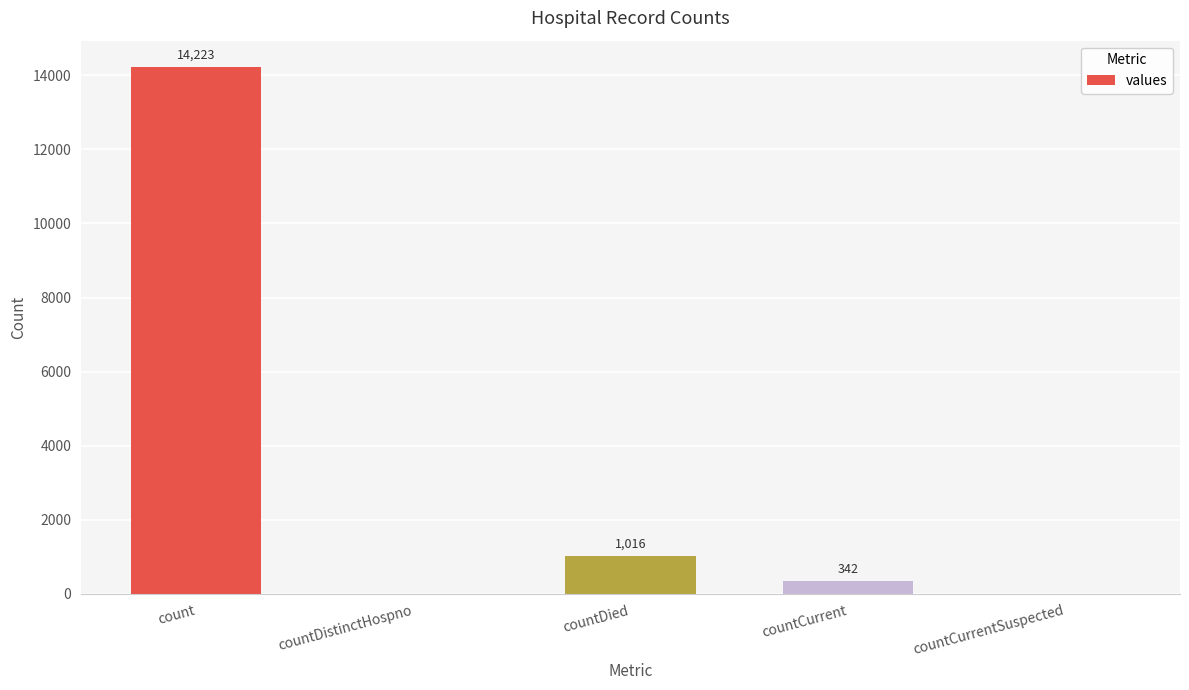

What is the sum of all values?

15581